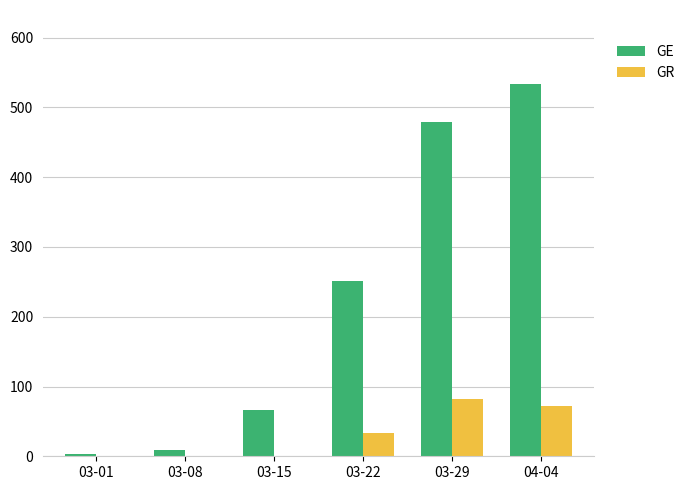

Reading right to left, list all the values displayed in this chart.

GE: 533	479	251	66	9	3
GR: 72	82	33	0	0	0